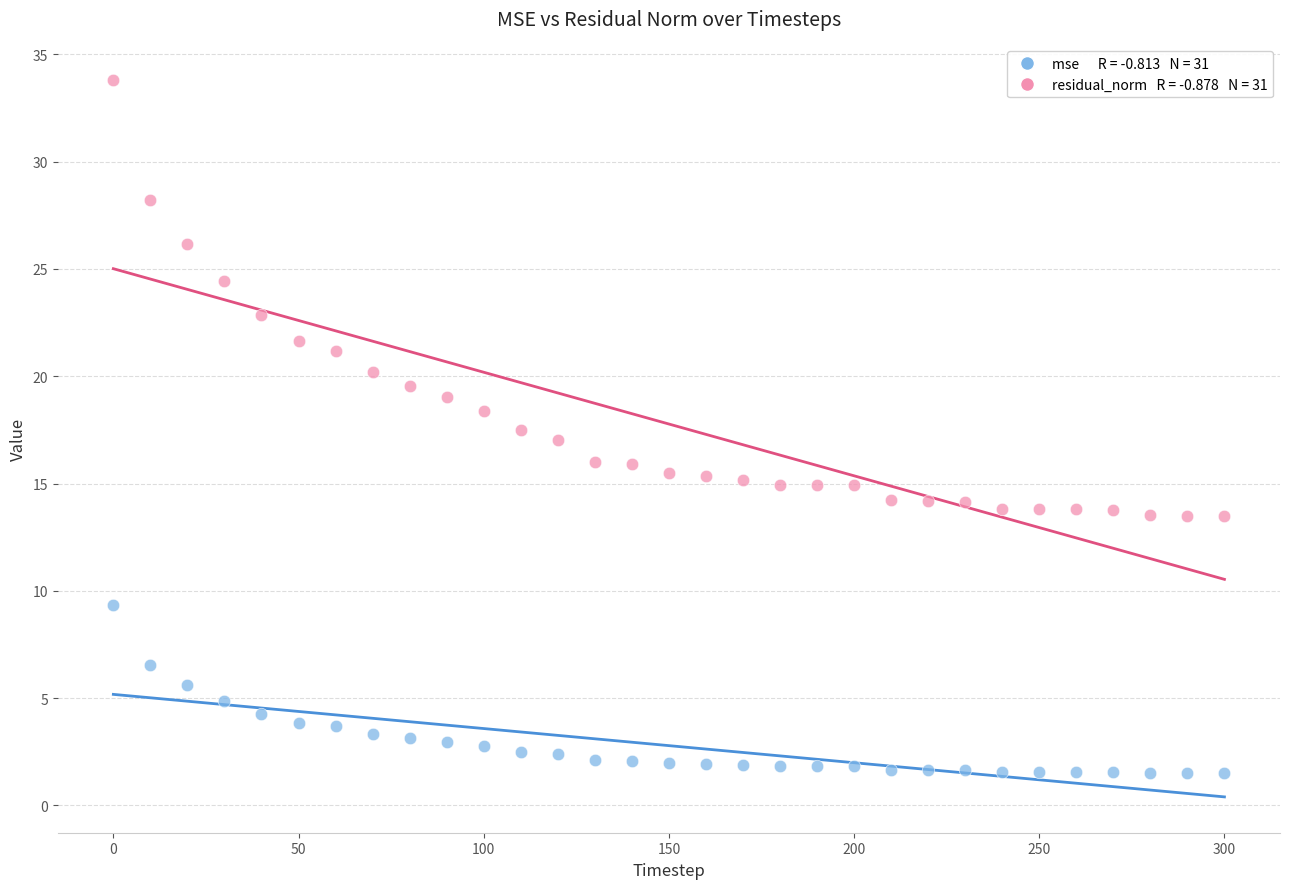

Across all data points, what is the range of Y values (max minus min)?

32.3